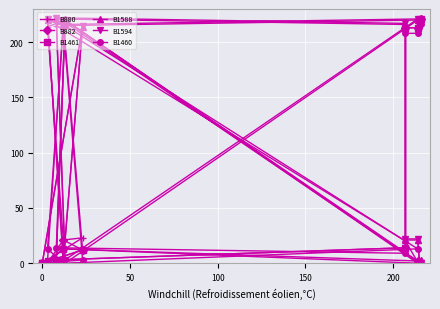

Where does the B882 series first go above 14?

50